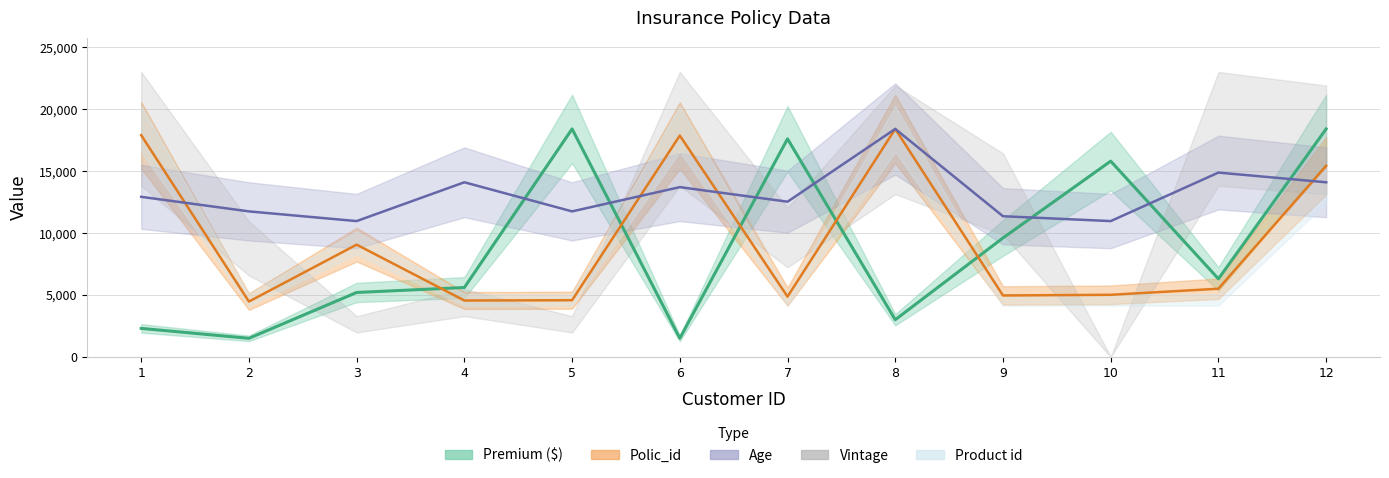

Rank the series at 9 from lowest to highest value.

Polic_id, Premium ($), Age